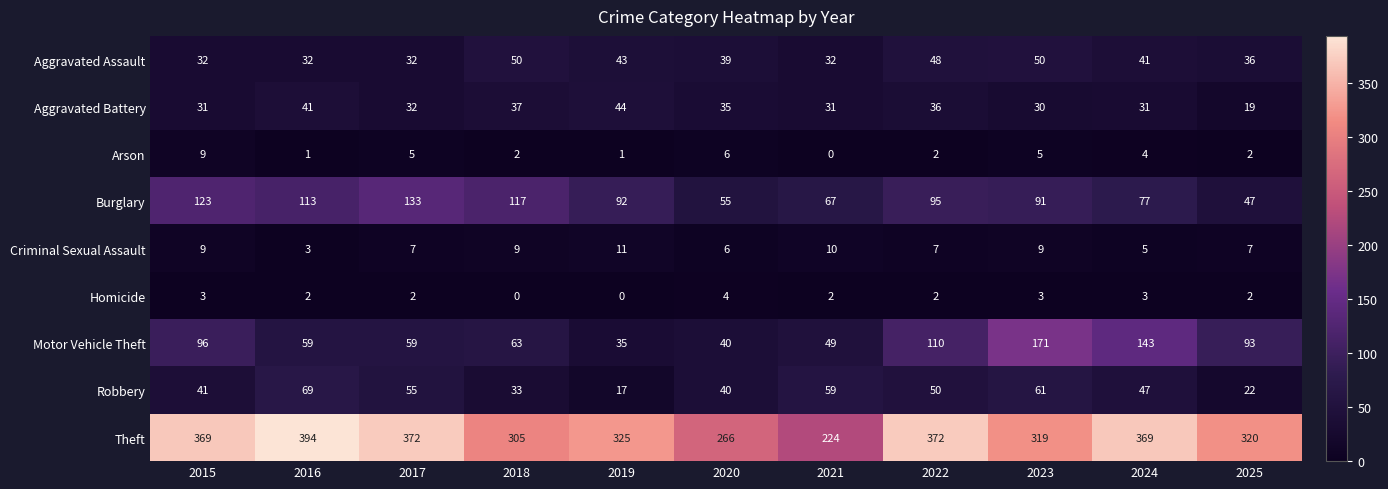

At which label does Aggravated Assault first exceed 39?

2018